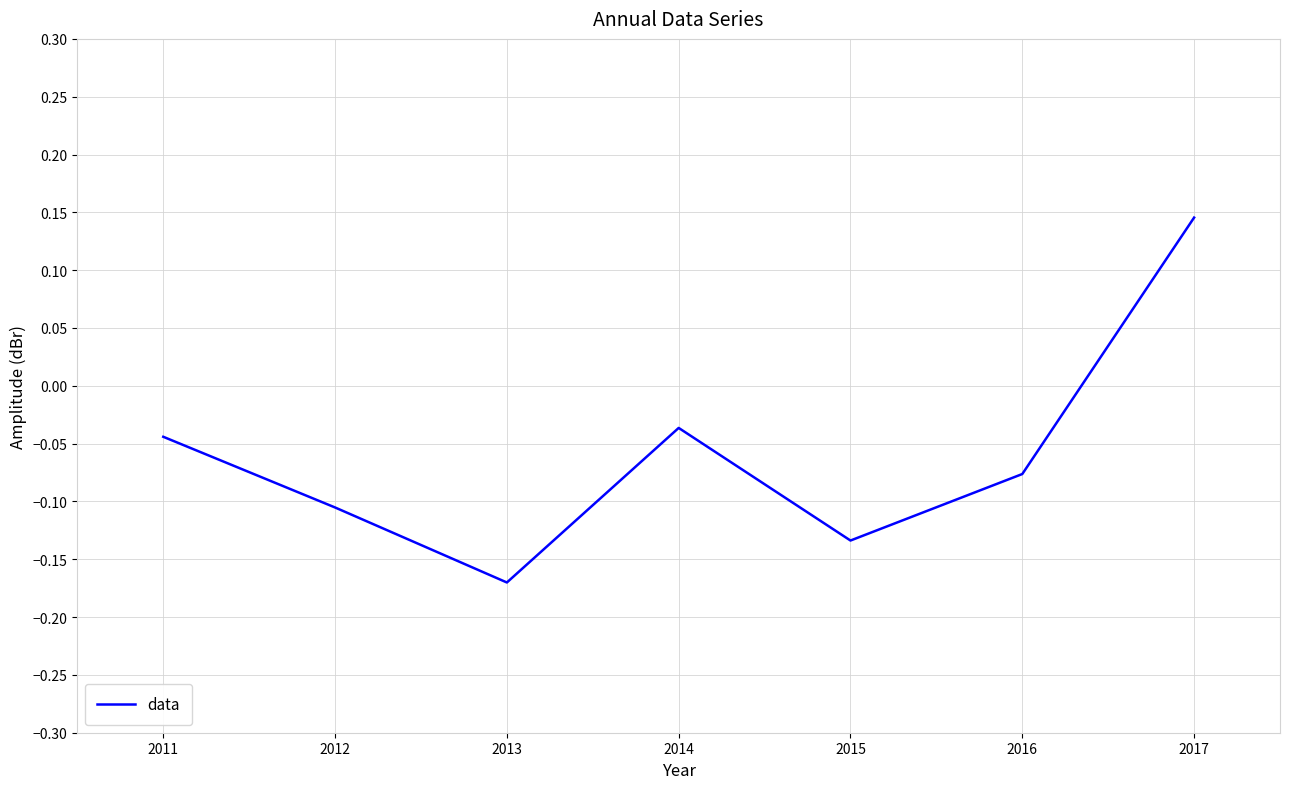

True or false: the data has more than 1 interior local peaks.

False